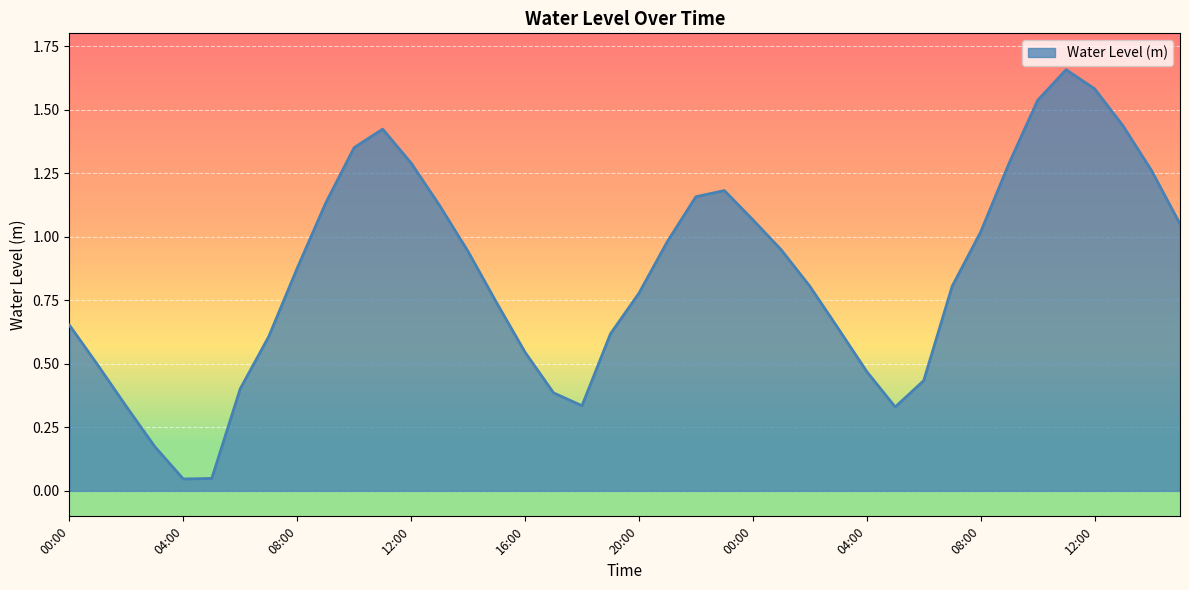

What is the difference between the maximum and minimum values?

1.6